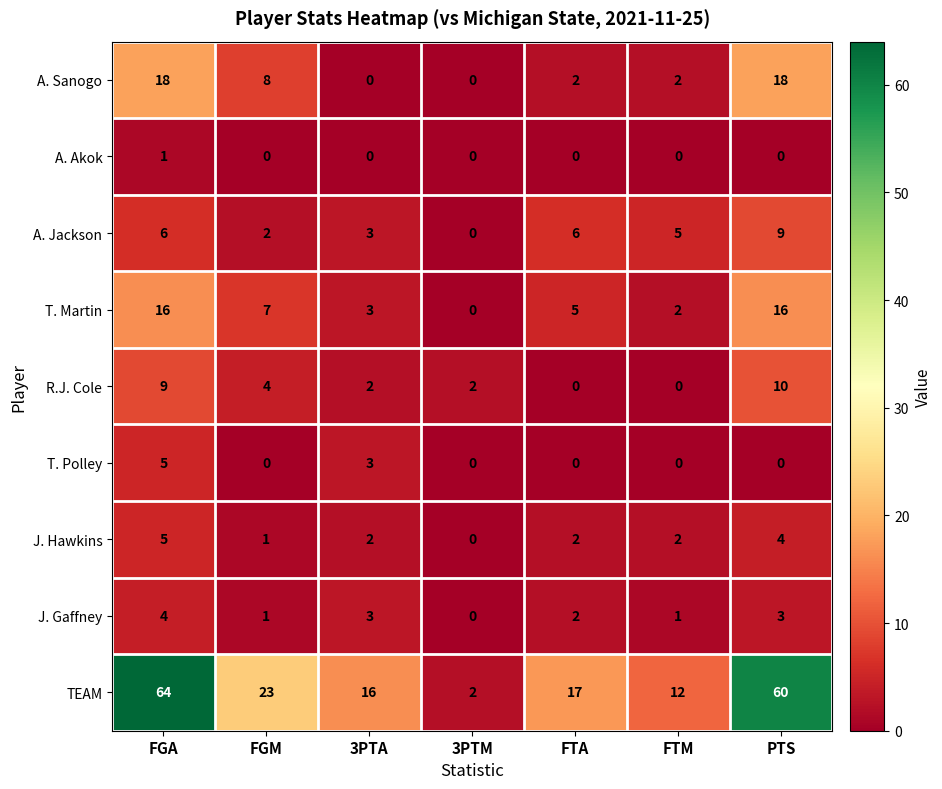

What is the greatest value displayed?

64